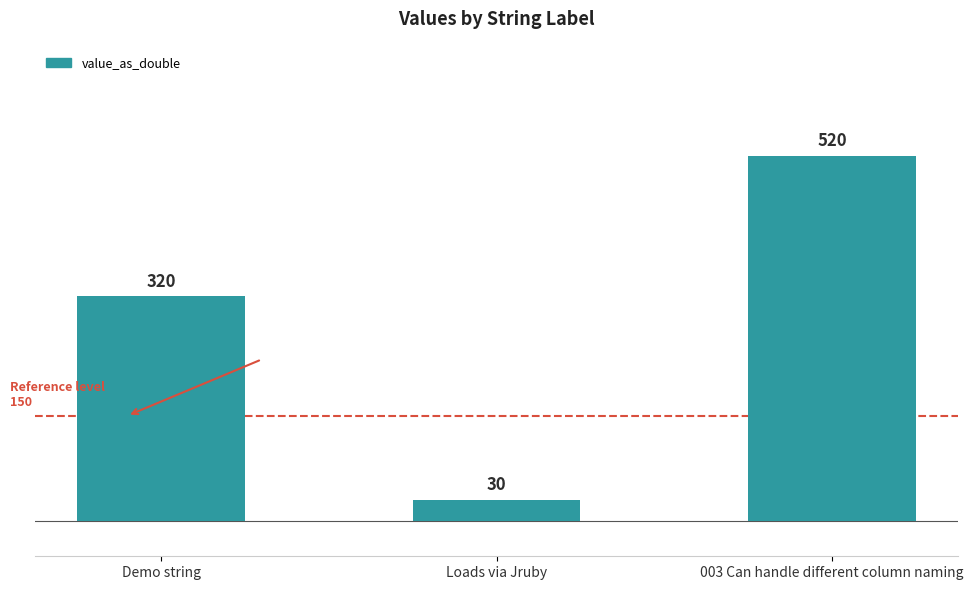

Reading right to left, transcribe all the data shown in this chart.

520	30	320